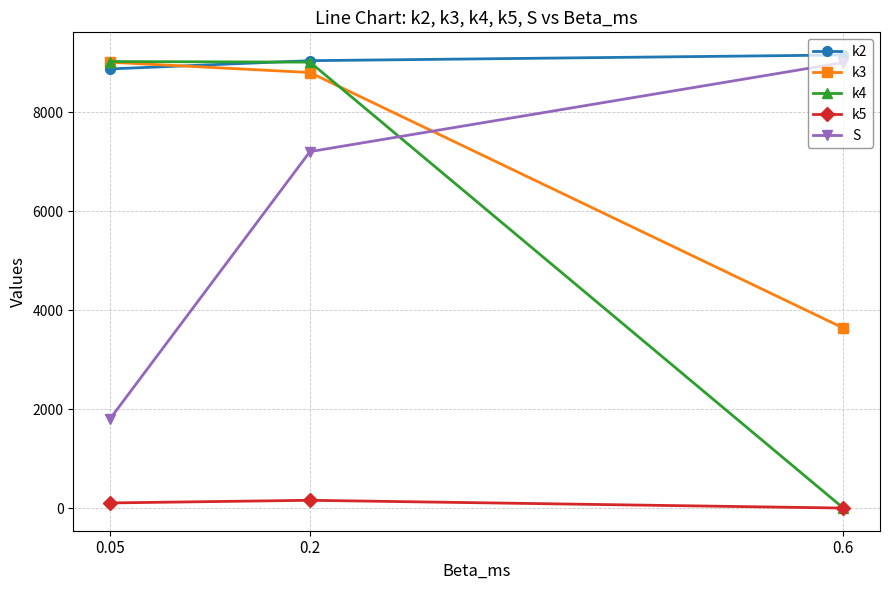

What position from the right is 0.6?

1